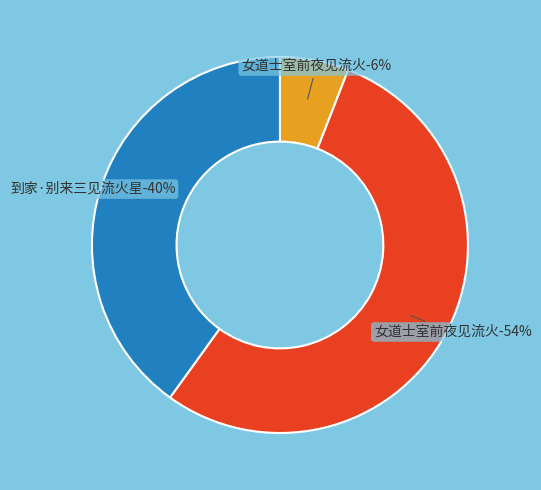

Count the number of slices in the pie.

3